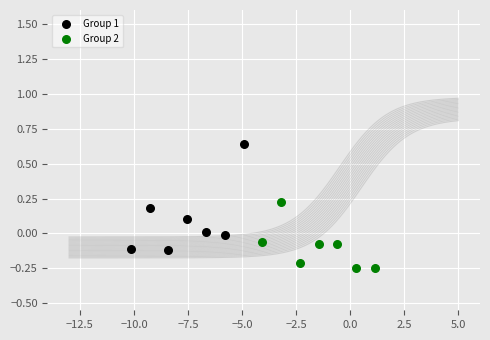

Which series contains the highest Y value?

Group 1